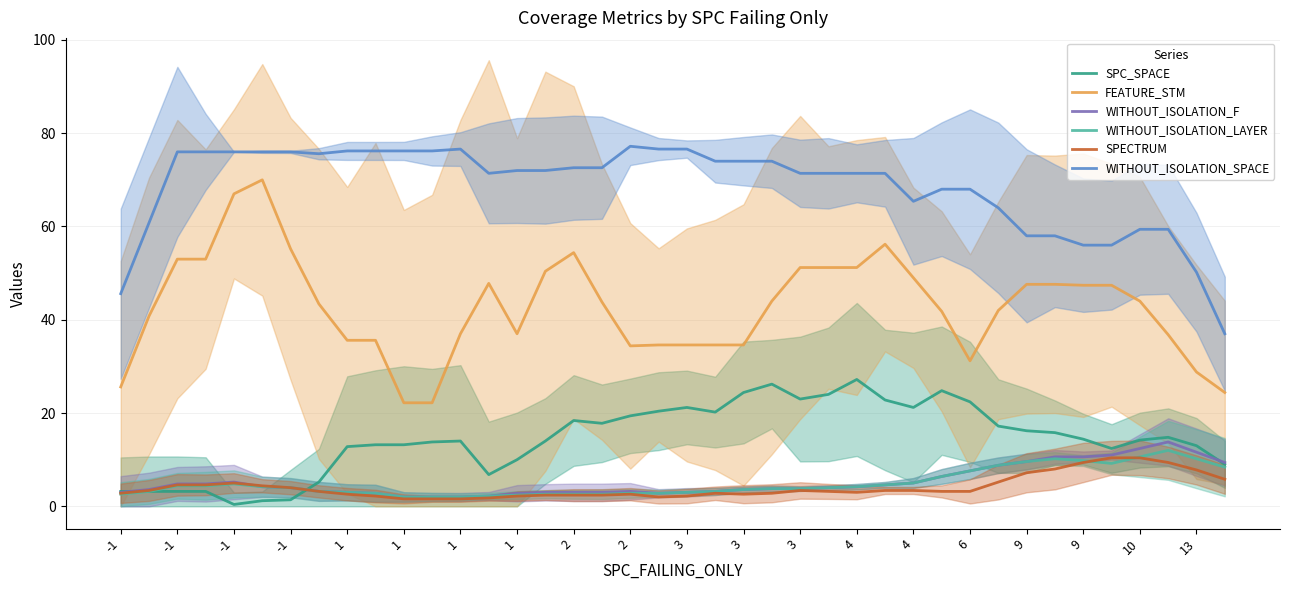

What is the minimum value shown in the chart?

0.4